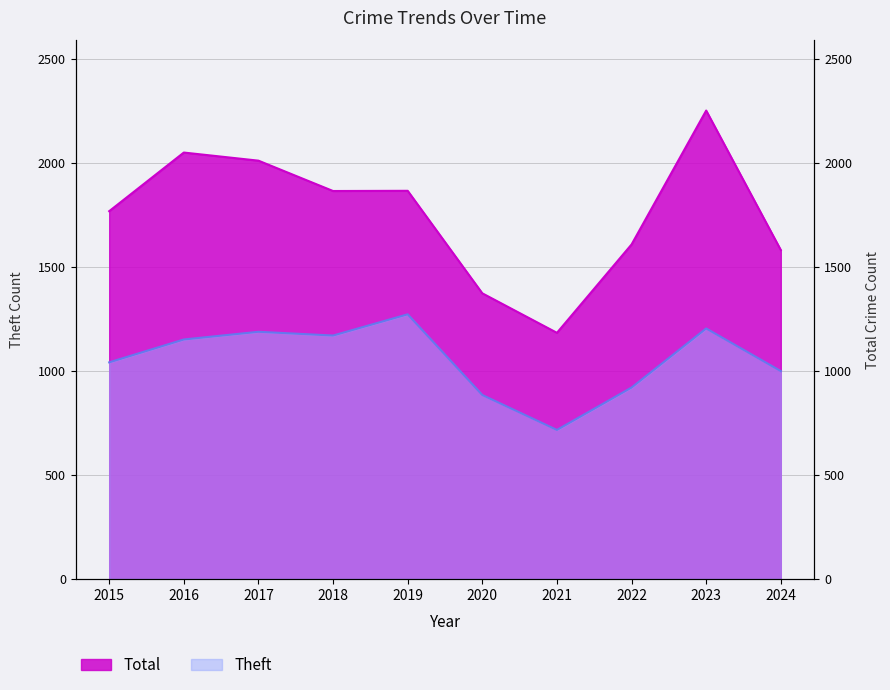

True or false: Theft and Total intersect in this chart.

False